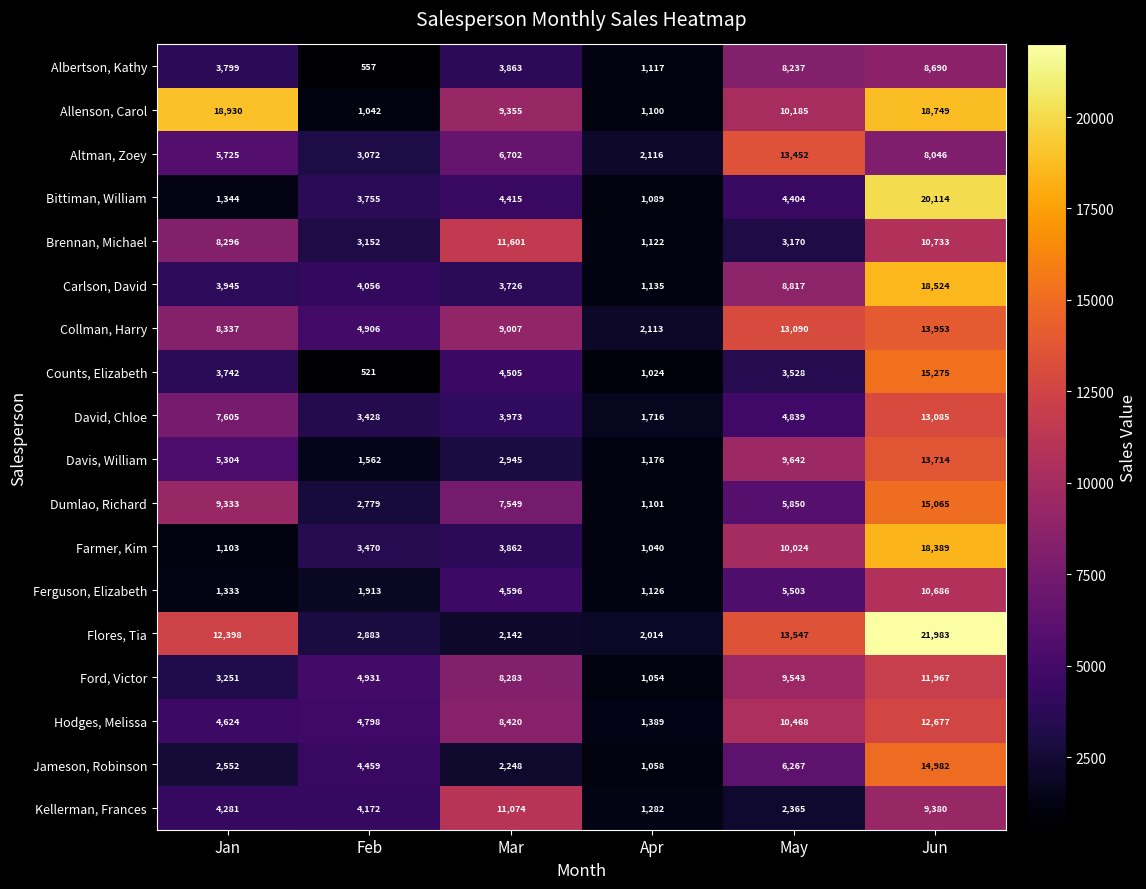

Which series changed the most between Feb and May?

Flores, Tia